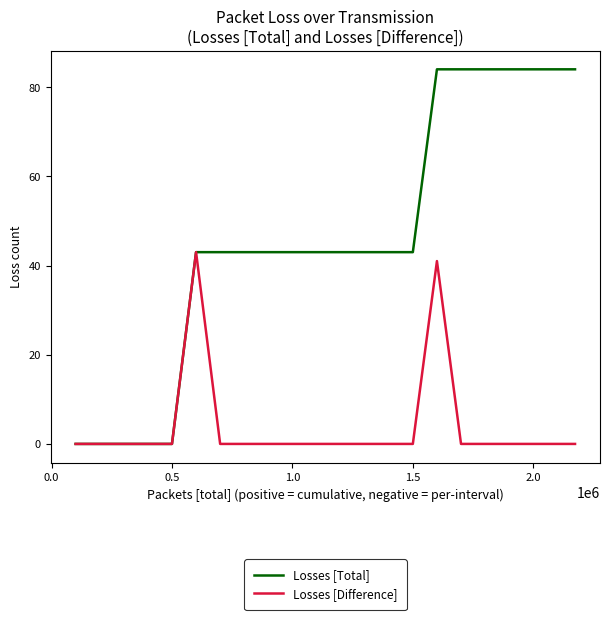

Reading right to left, transcribe all the data shown in this chart.

Losses [Total]: 84	84	84	84	84	84	84	43	43	43	43	43	43	43	43	43	43	0	0	0	0	0
Losses [Difference]: 0	0	0	0	0	0	41	0	0	0	0	0	0	0	0	0	43	0	0	0	0	0